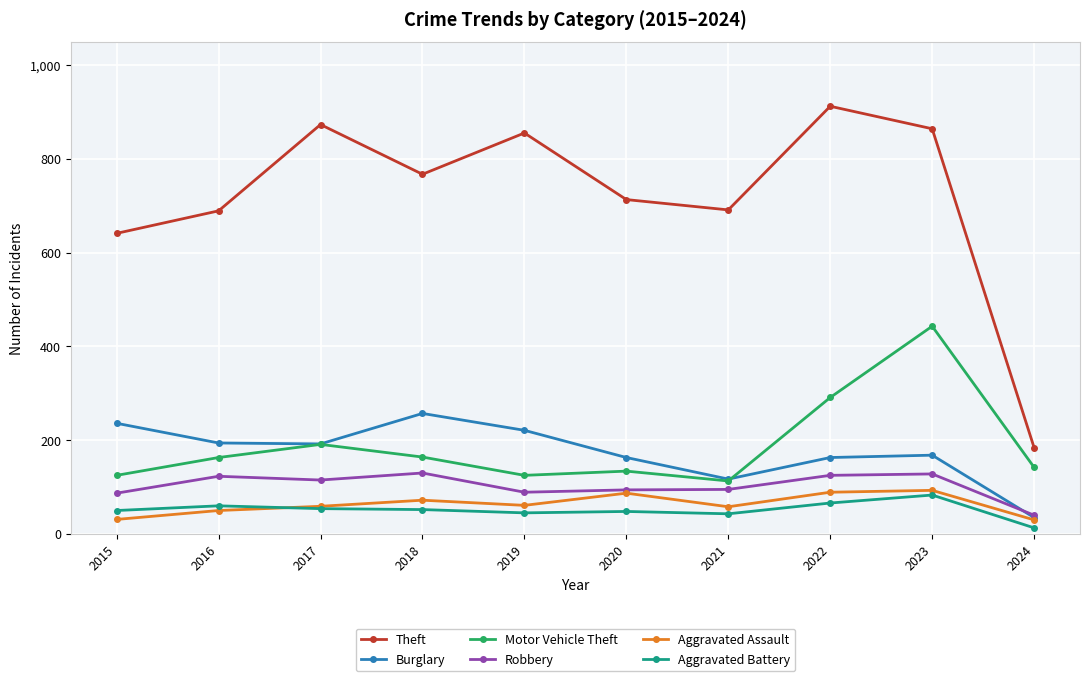

Is this an area chart (filled region under the line)?

No